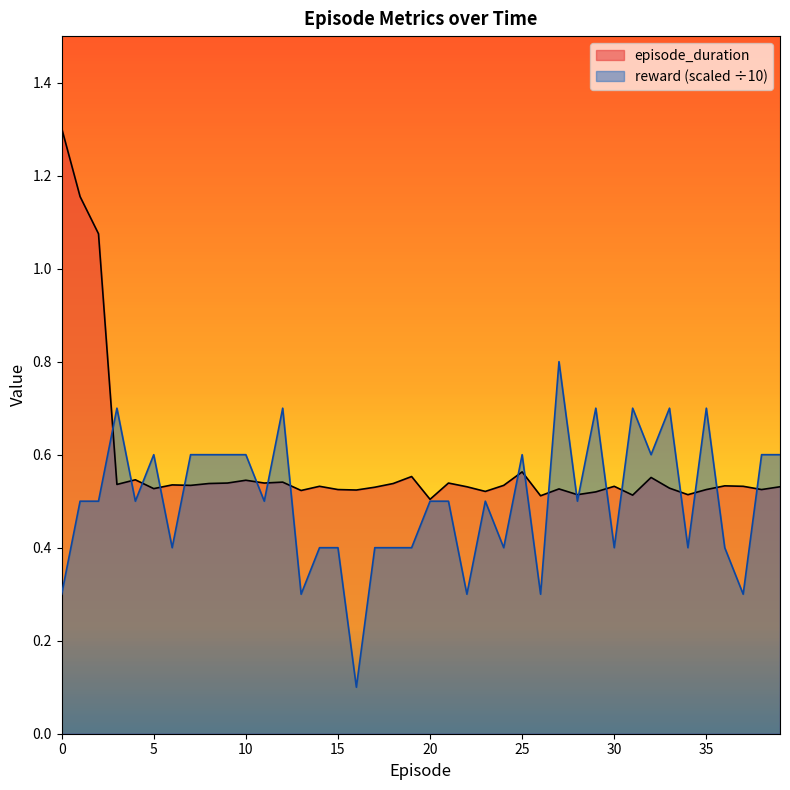

Is the value of episode_duration at 34 greater than the value of reward at 30?

Yes